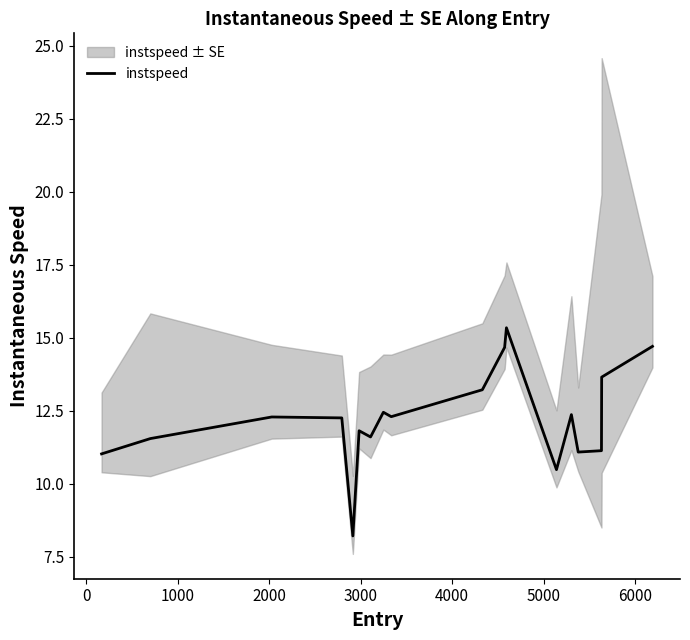

What is the lowest value of the instspeed series?

8.2